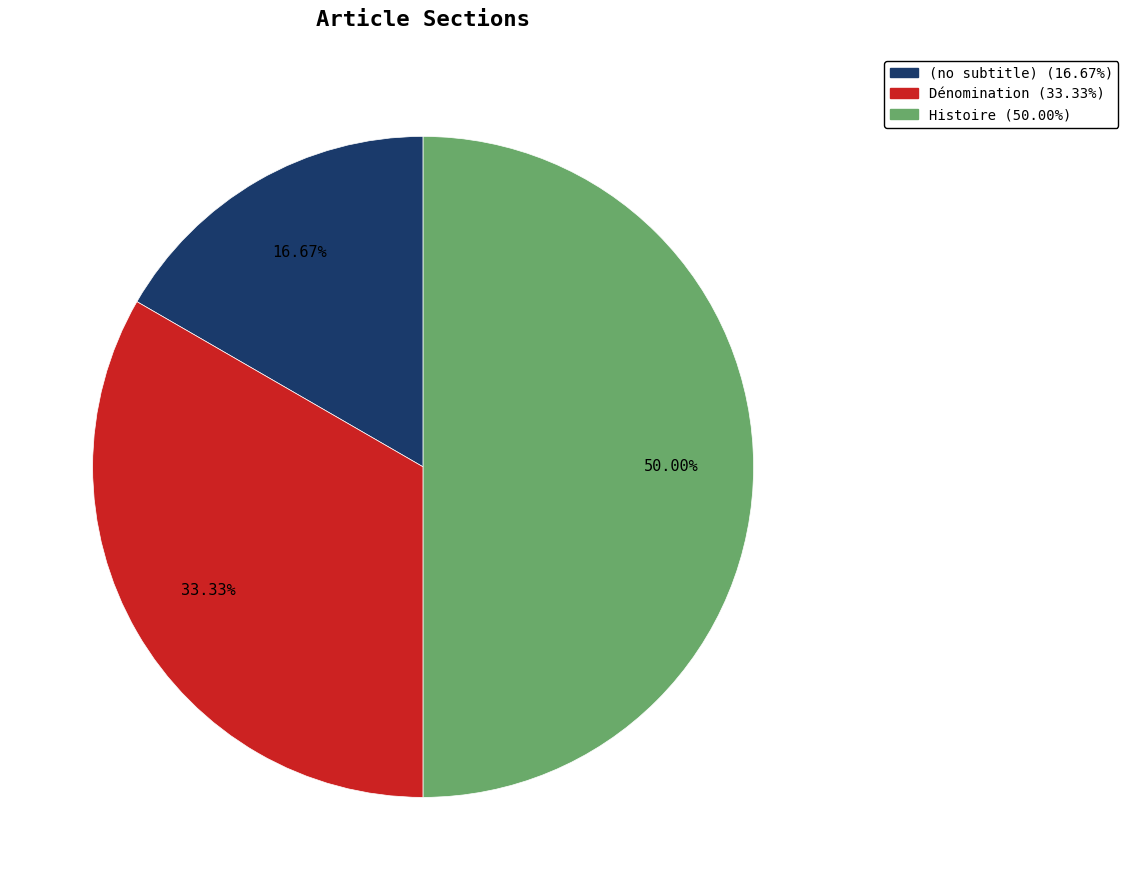

Is Dénomination the majority of the pie?

No